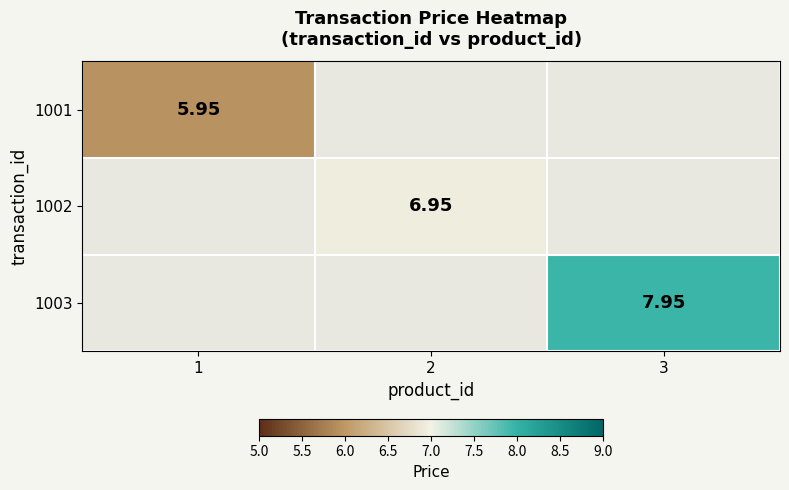

At which category does the chart reach its peak across all series?

3